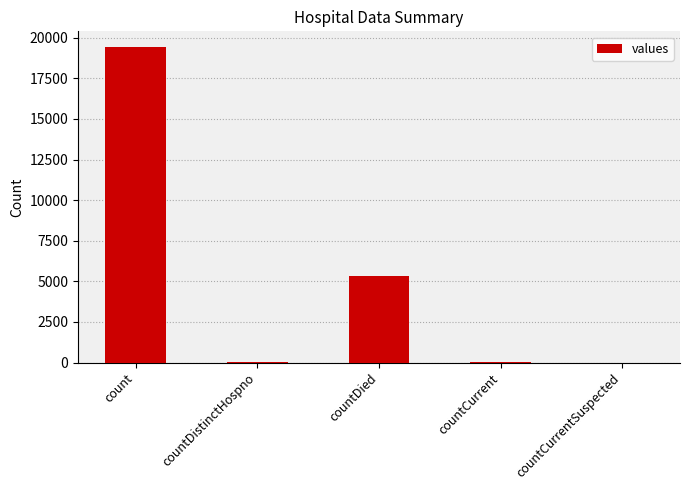

Which has a higher value, countDistinctHospno or countDied?

countDied